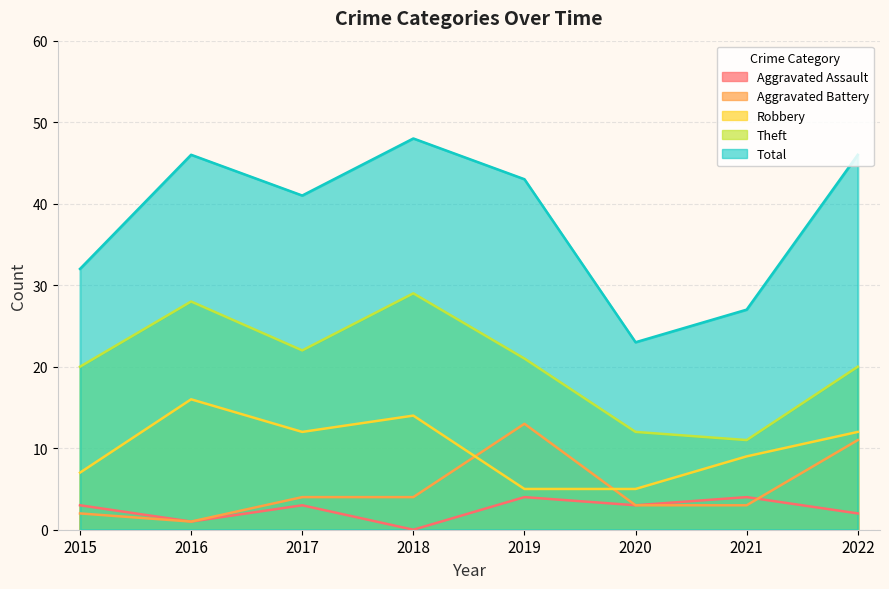

The value of Aggravated Battery at 2018 is 4. True or false?

True